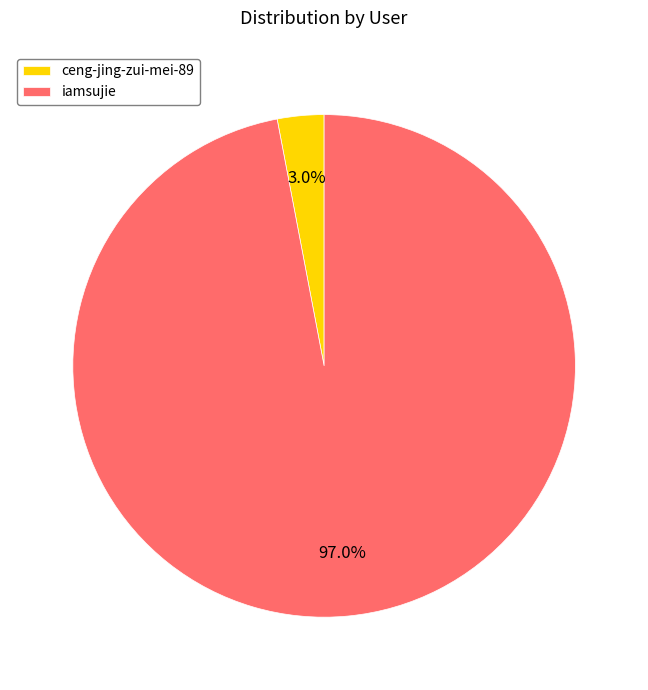

Do iamsujie and ceng-jing-zui-mei-89 together represent more than half of the pie?

Yes